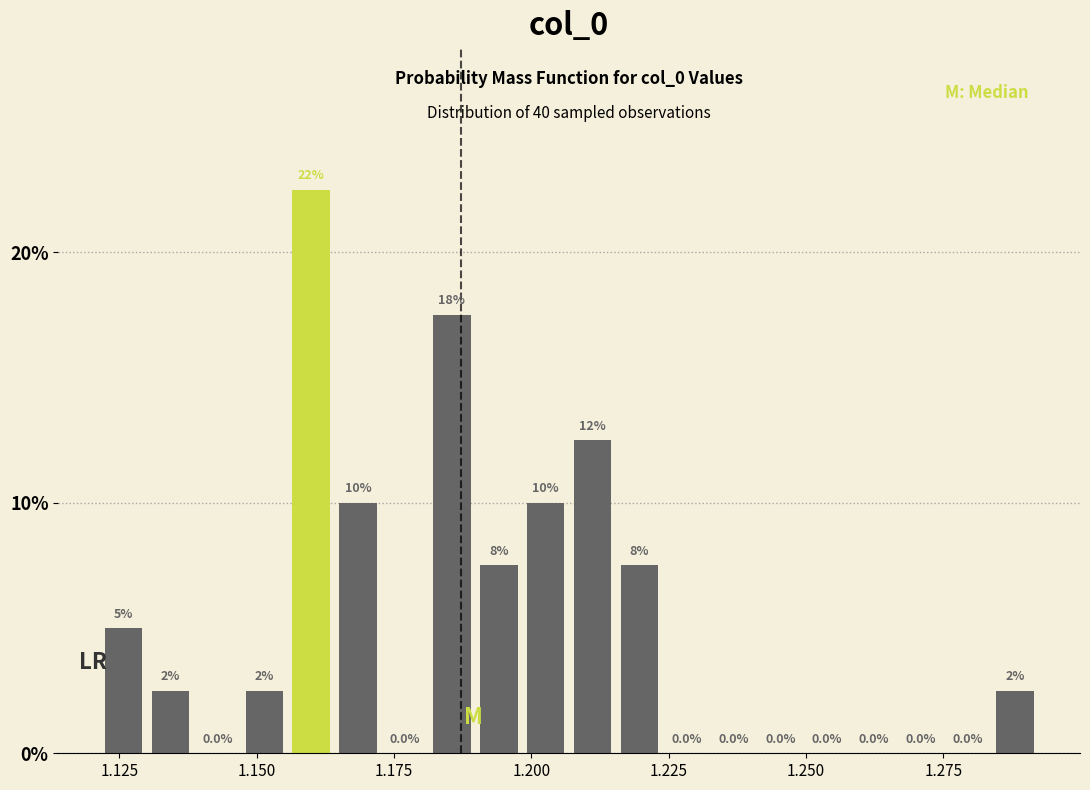

Read against the x-axis, roughly where is the centre of the tallest bar?

1.160